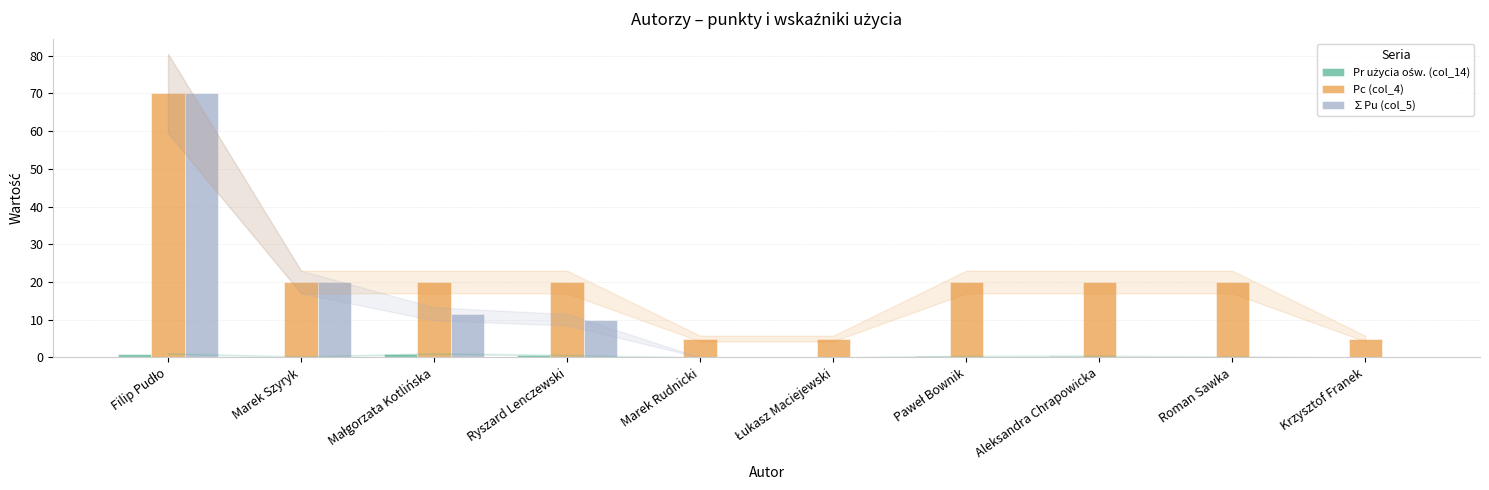

Which series has the largest total across all categories?

Pc (col_4)